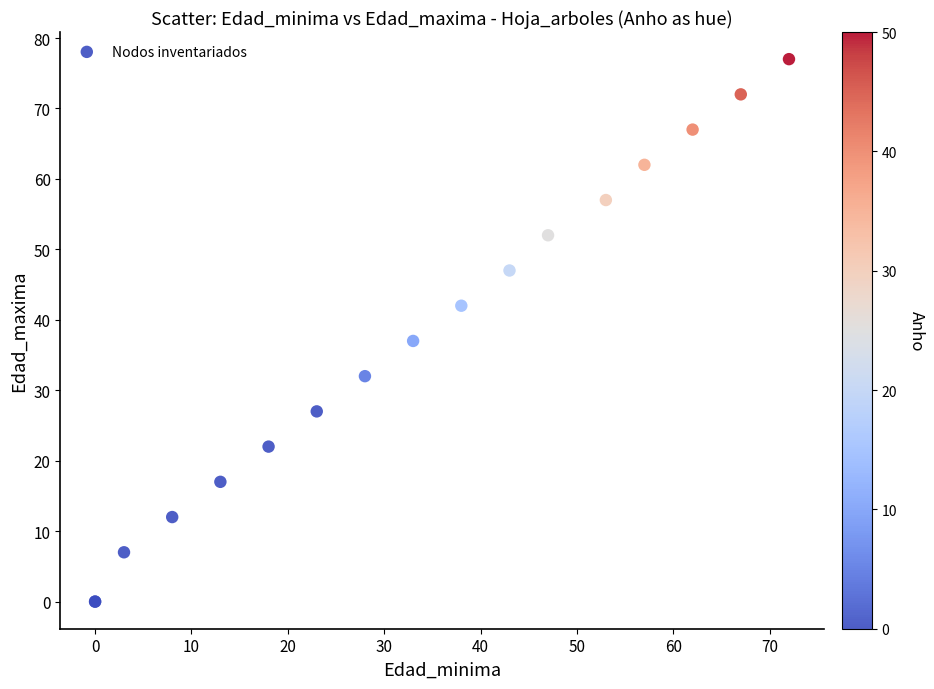

What Y value in the scatter plot is closest to 38?

37